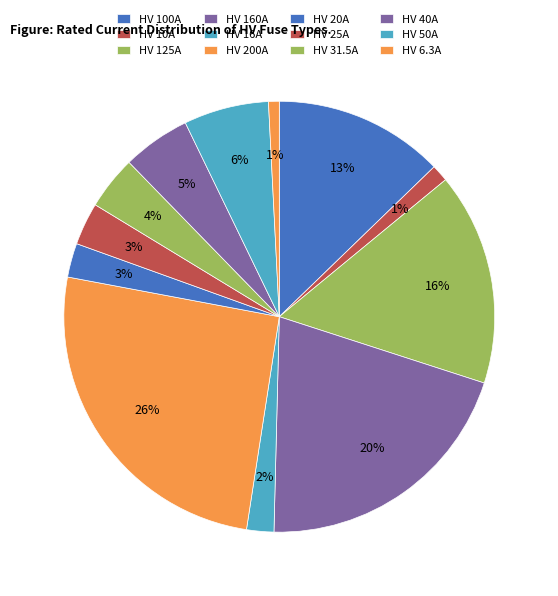

Rank the categories by value from lowest to highest.

HV 6.3A, HV 10A, HV 16A, HV 20A, HV 25A, HV 31.5A, HV 40A, HV 50A, HV 100A, HV 125A, HV 160A, HV 200A